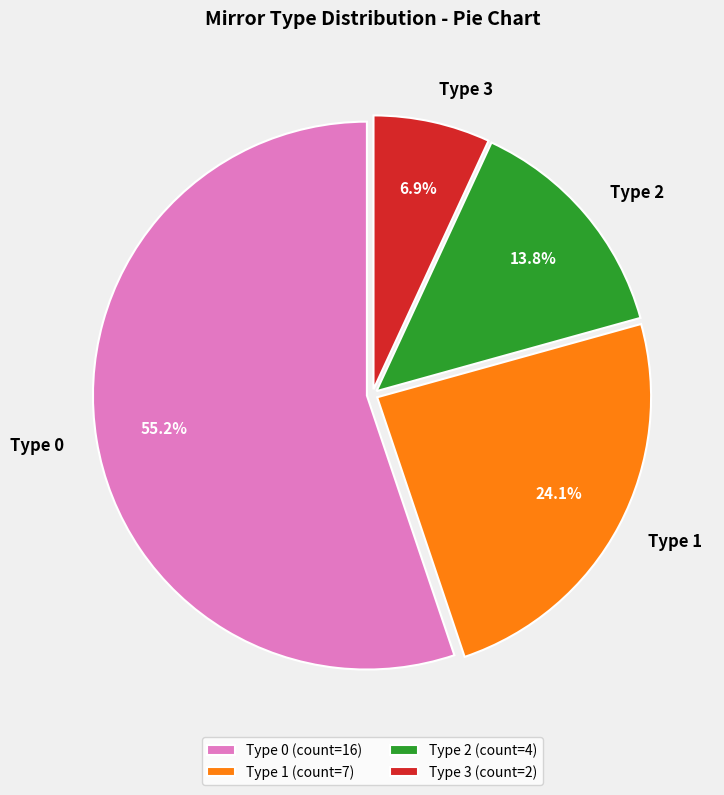

How many slices are in this pie chart?

4